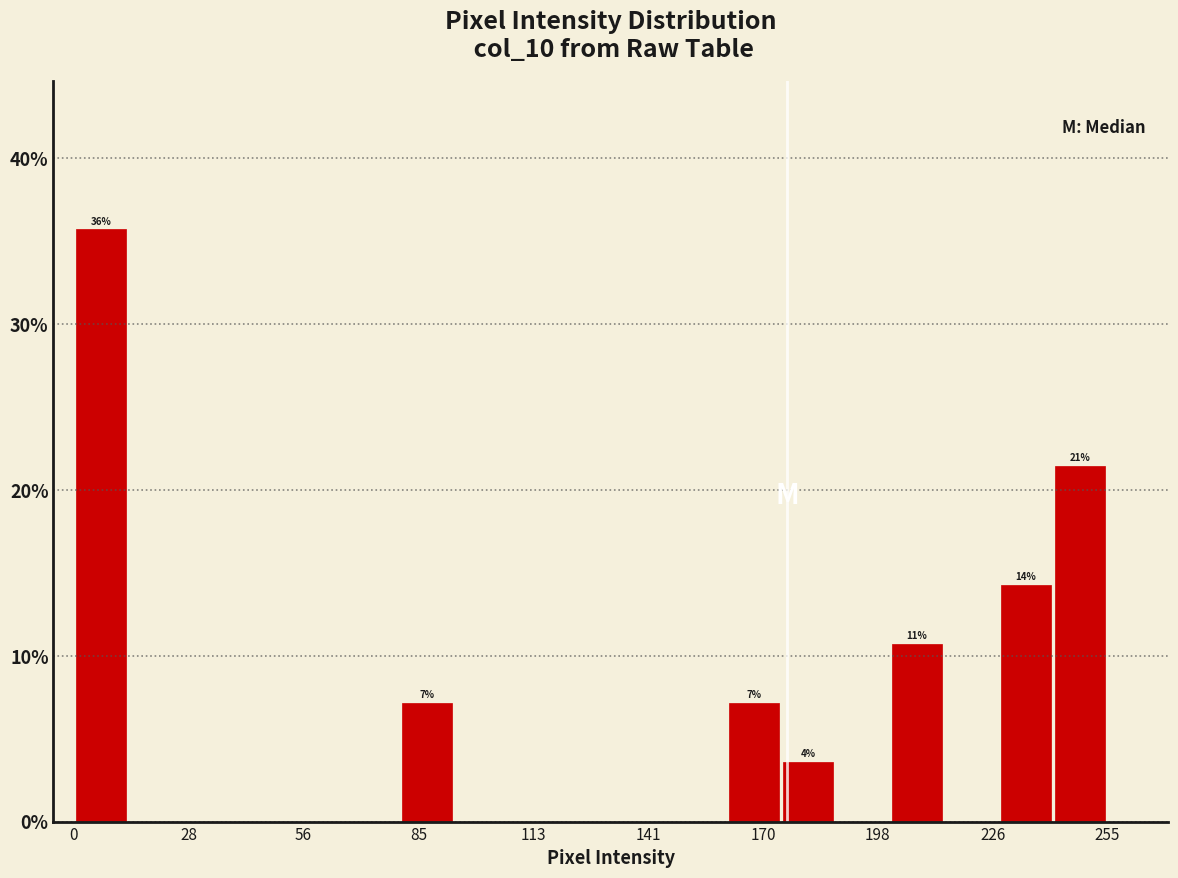

Around what value on the x-axis is the tallest bar? Give the approximate position of its centre, as read against the axis.

5